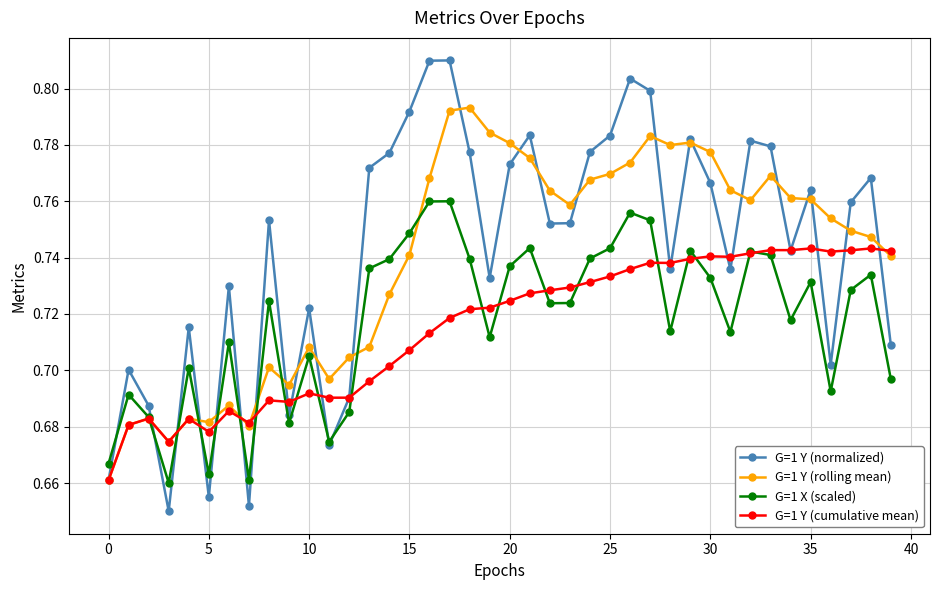

How many G=1 X (scaled) values are between 0 and 1?

40